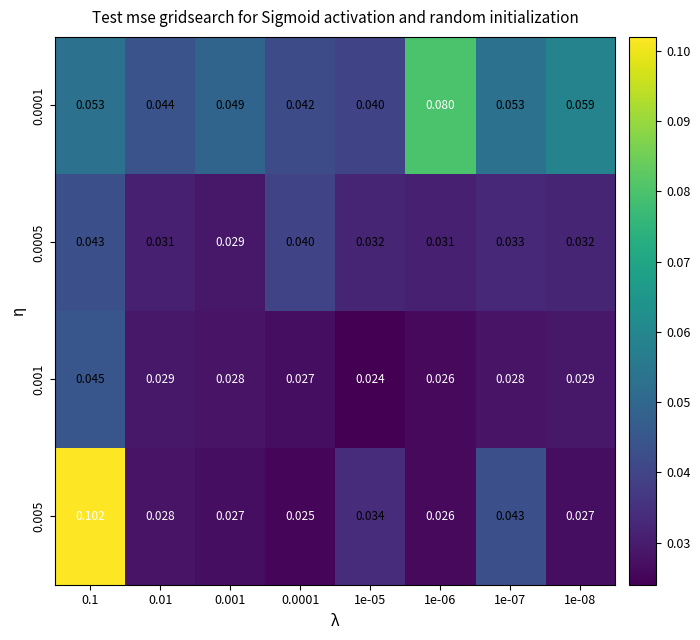

Rank the series by their average value, from highest to lowest.

0.0001, 0.005, 0.0005, 0.001